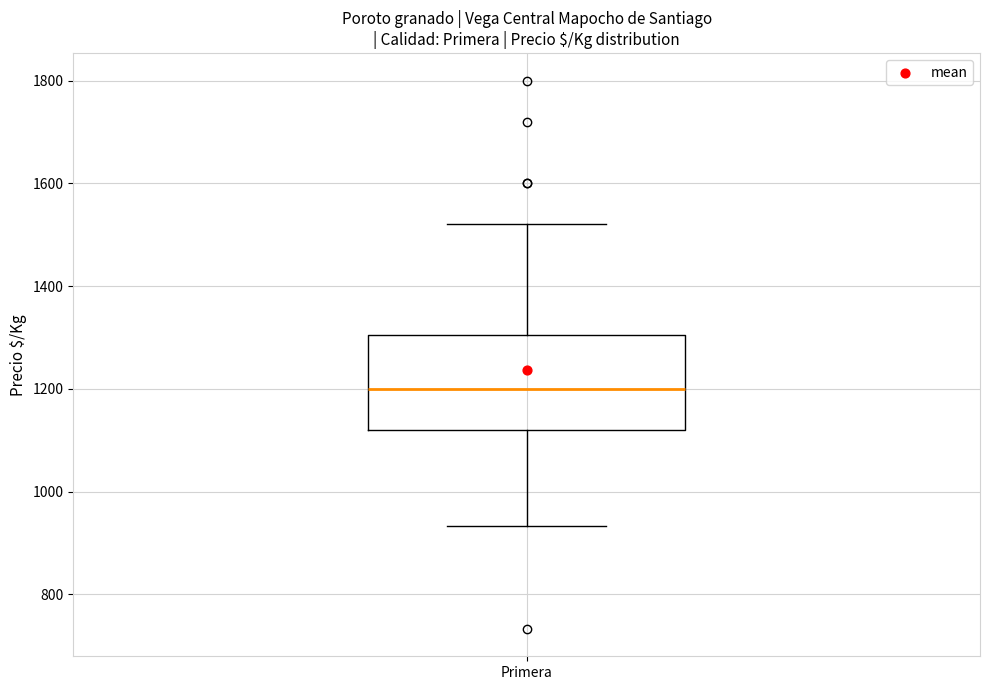

Read this box plot against the y-axis: the position of the median line, the range covered by the box, and the ends of both whiskers. The values are not printed on the chart, so give them approximately, as read against the axis.

median 1200, box 1120 to 1300, whiskers 940 to 1520